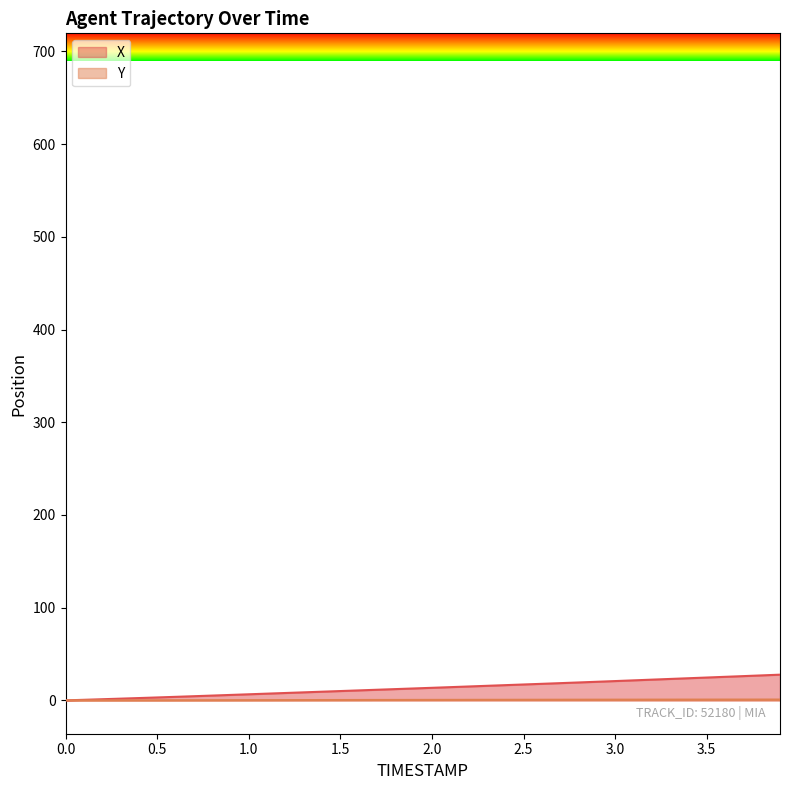

At how many categories does at least one series exceed 11?

23